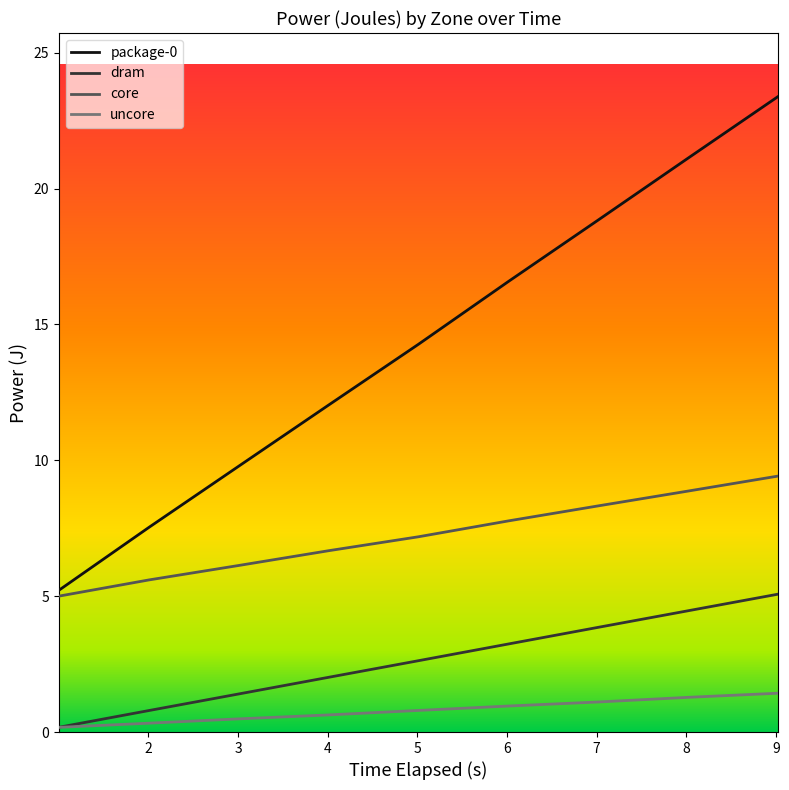

What is the maximum value shown in the chart?

23.4